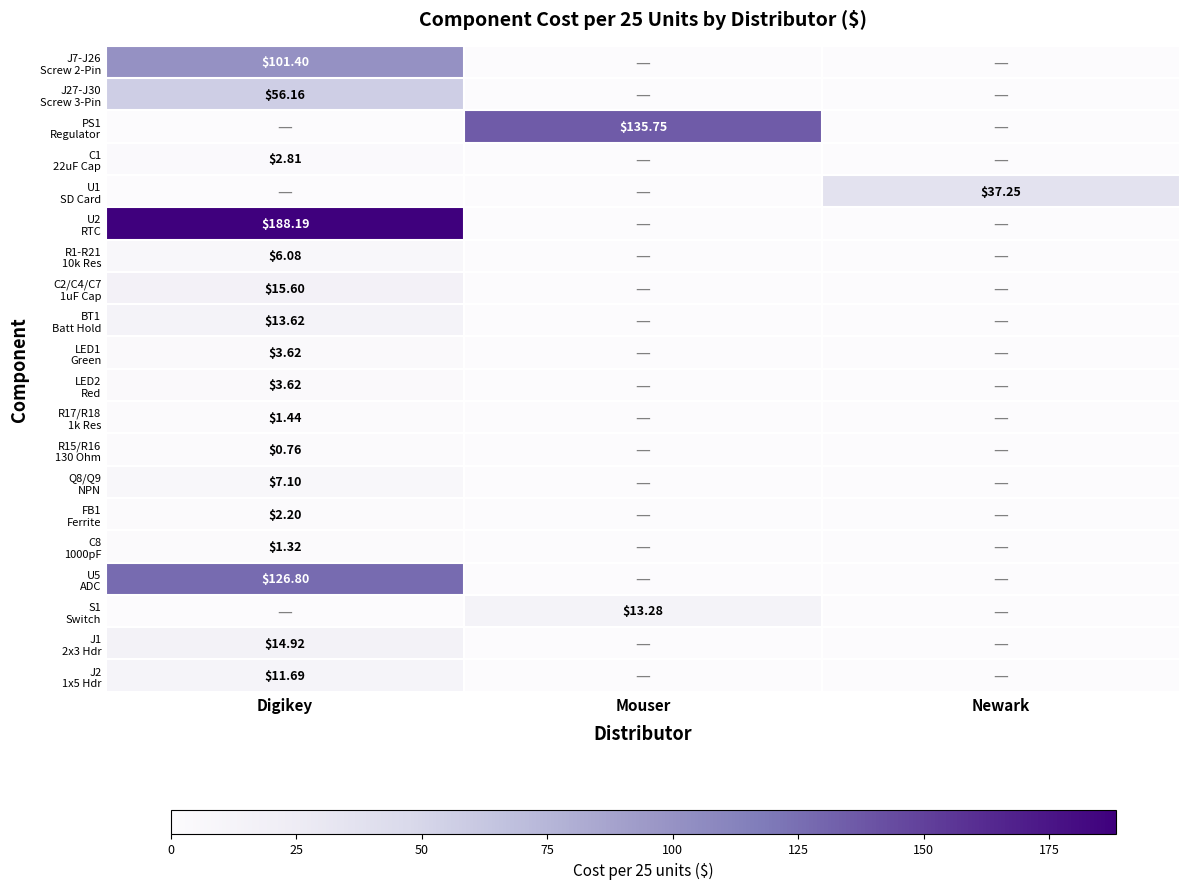

List the series in order of their peak value, highest first.

U2 RTC, PS1 Regulator, U5 ADC, J7-J26 Screw 2-Pin, J27-J30 Screw 3-Pin, U1 SD Card, C2/C4/C7 1uF Cap, J1 2x3 Hdr, BT1 Batt Hold, S1 Switch, J2 1x5 Hdr, Q8/Q9 NPN, R1-R21 10k Res, LED1 Green, LED2 Red, C1 22uF Cap, FB1 Ferrite, R17/R18 1k Res, C8 1000pF, R15/R16 130 Ohm